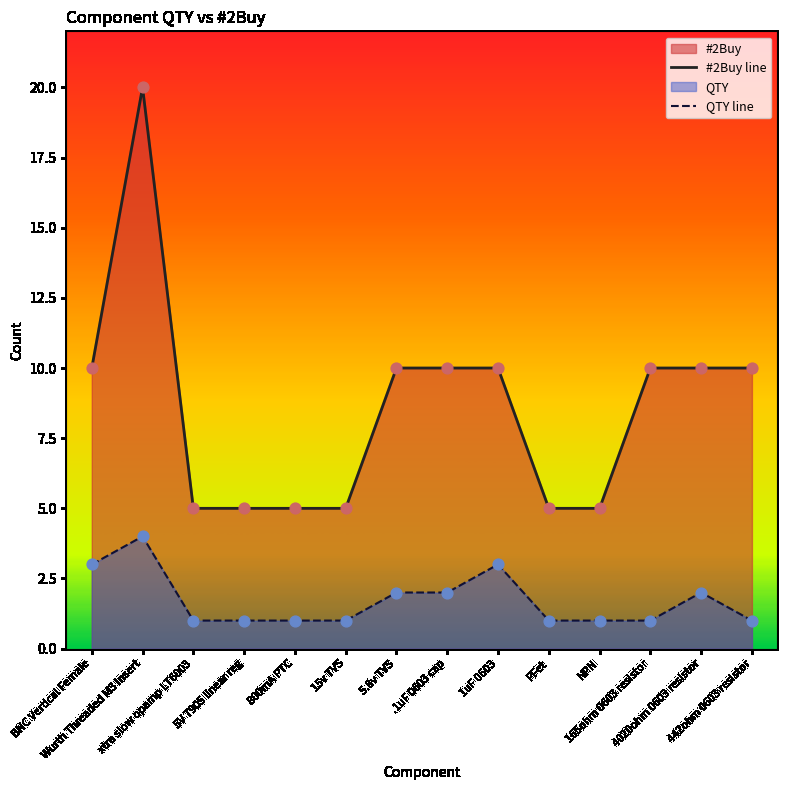

At which category is the sum across all series the highest?

Wurth Threaded M3 Insert